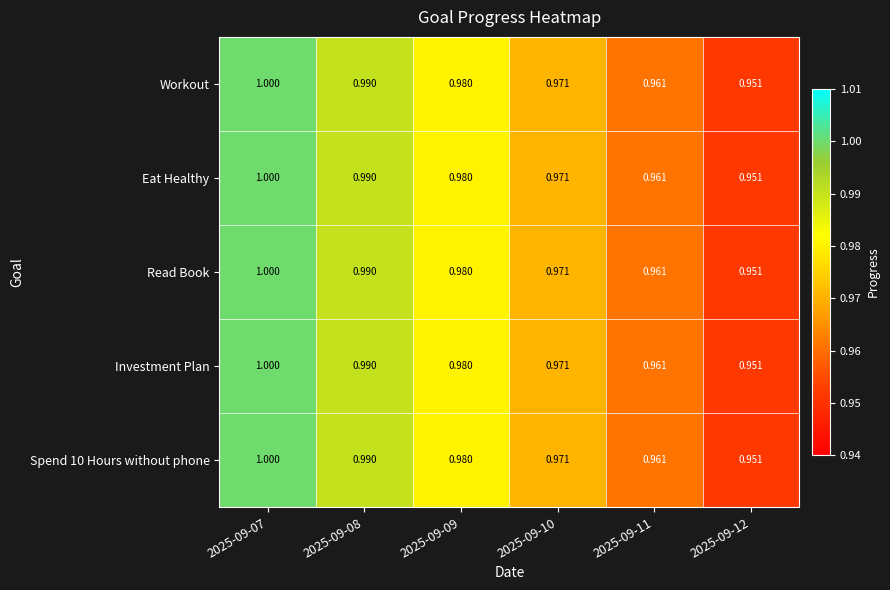

How many distinct data groups are displayed?

5